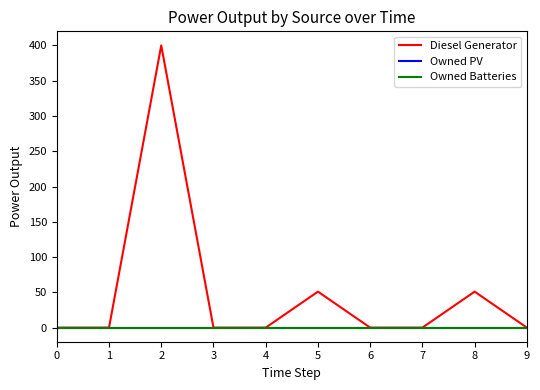

Between 2 and 7, which series saw the biggest shift?

Diesel Generator